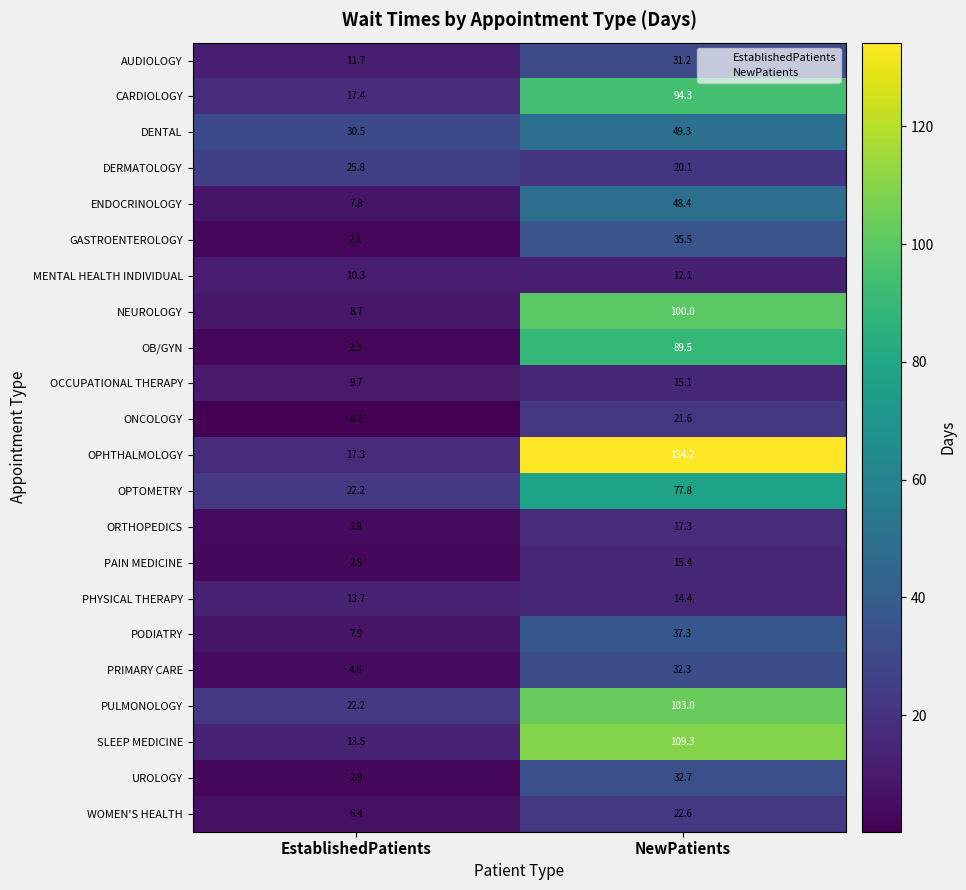

How many distinct data groups are displayed?

22